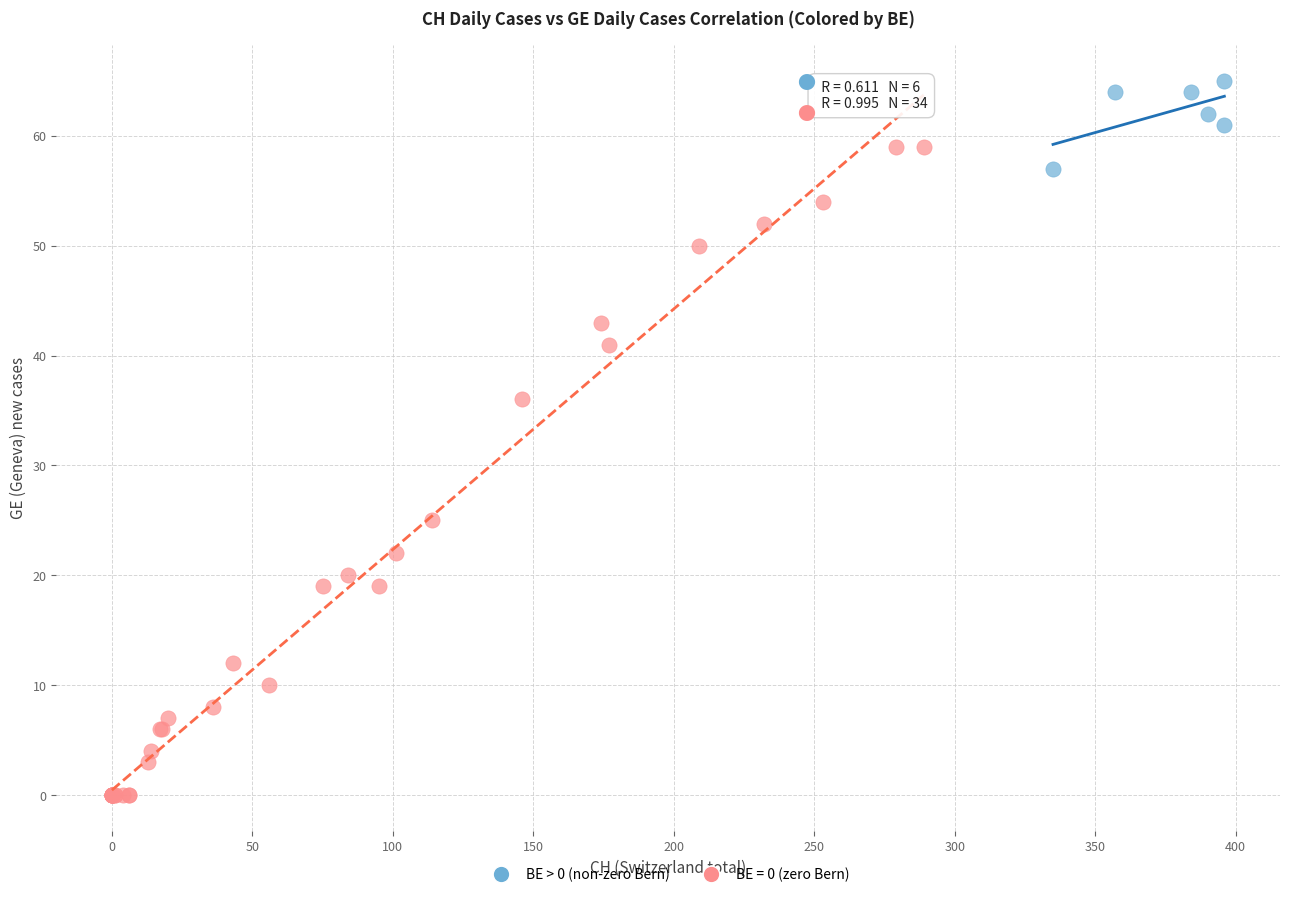

Which series contains the lowest Y value?

BE = 0 (zero Bern)